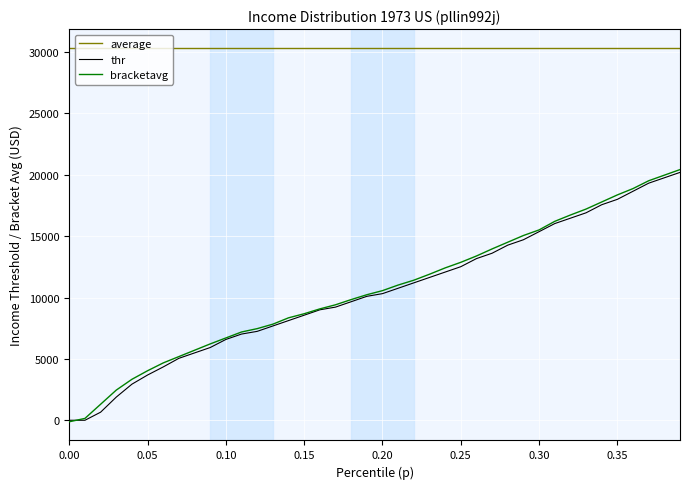

What is the maximum value for bracketavg?

20429.4